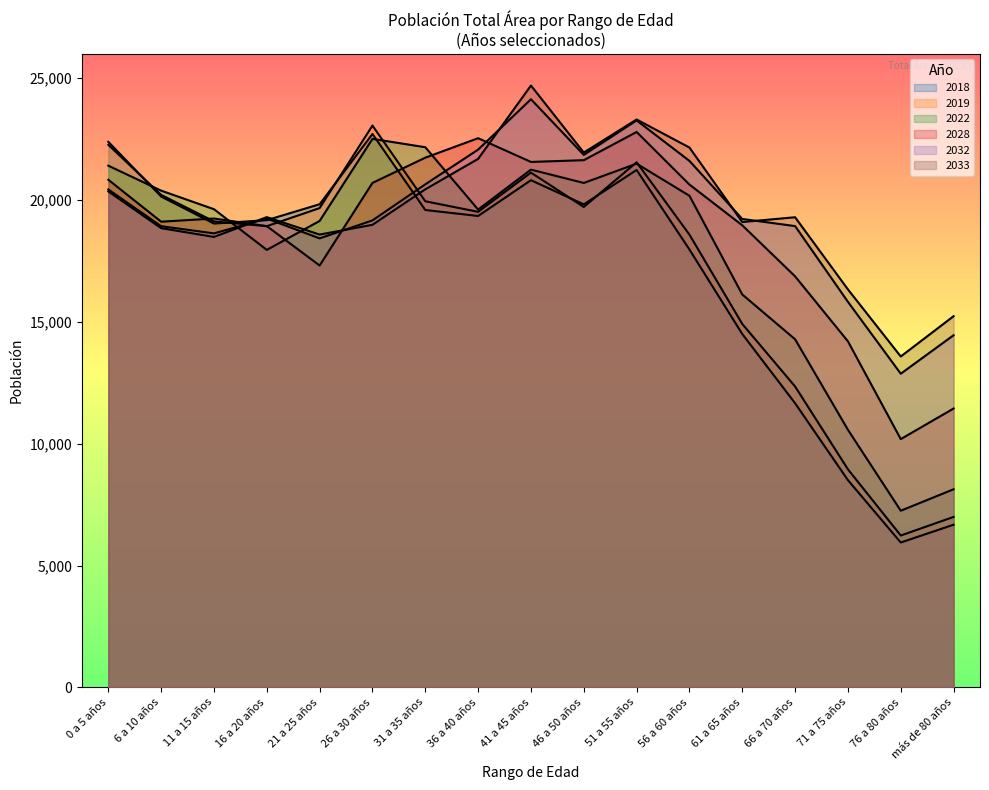

How many lines are shown in the chart?

6